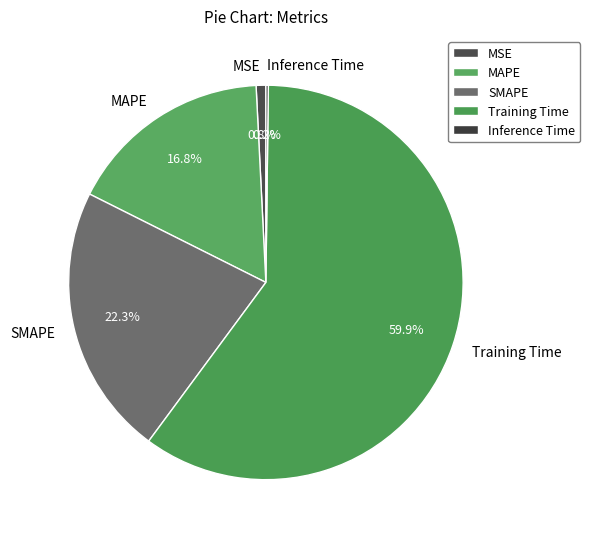

What is the largest slice in the pie chart?

Training Time